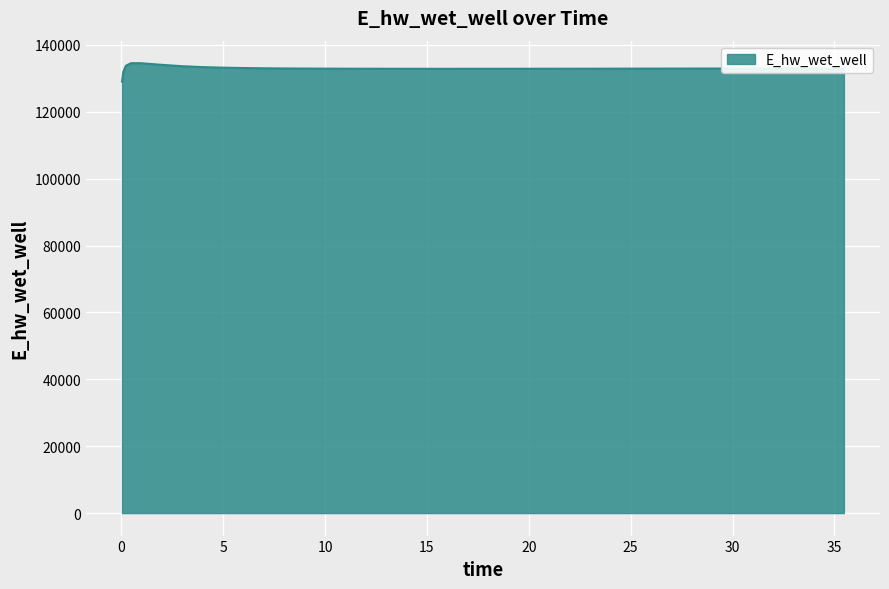

What is the smallest value displayed?

129038.1